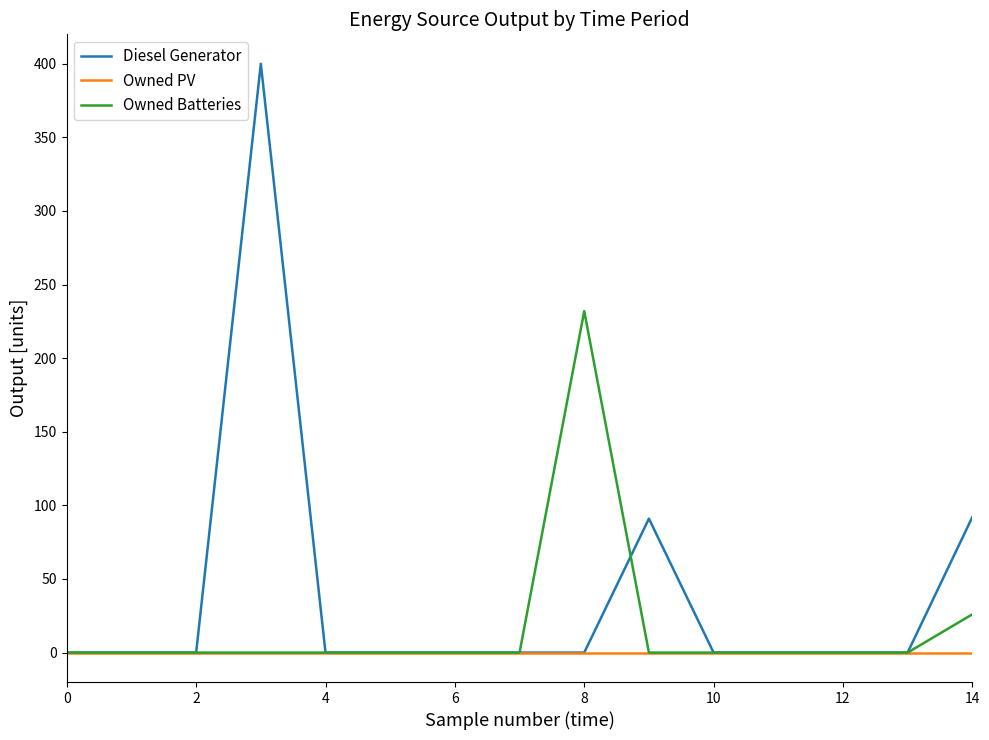

Which series has the largest total across all categories?

Diesel Generator